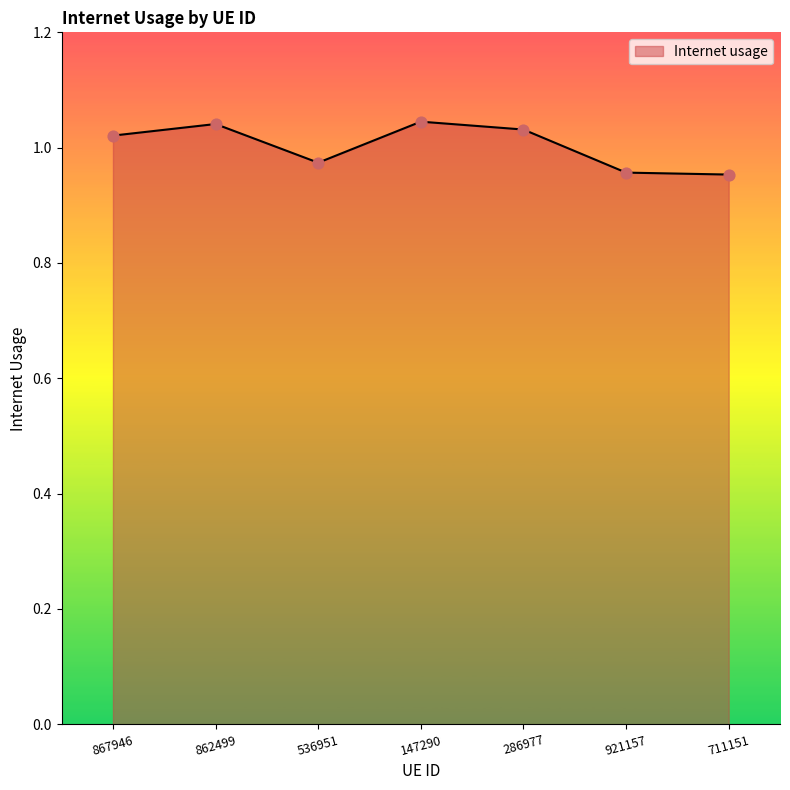

What is the change in value from 147290 to 711151?

-0.1